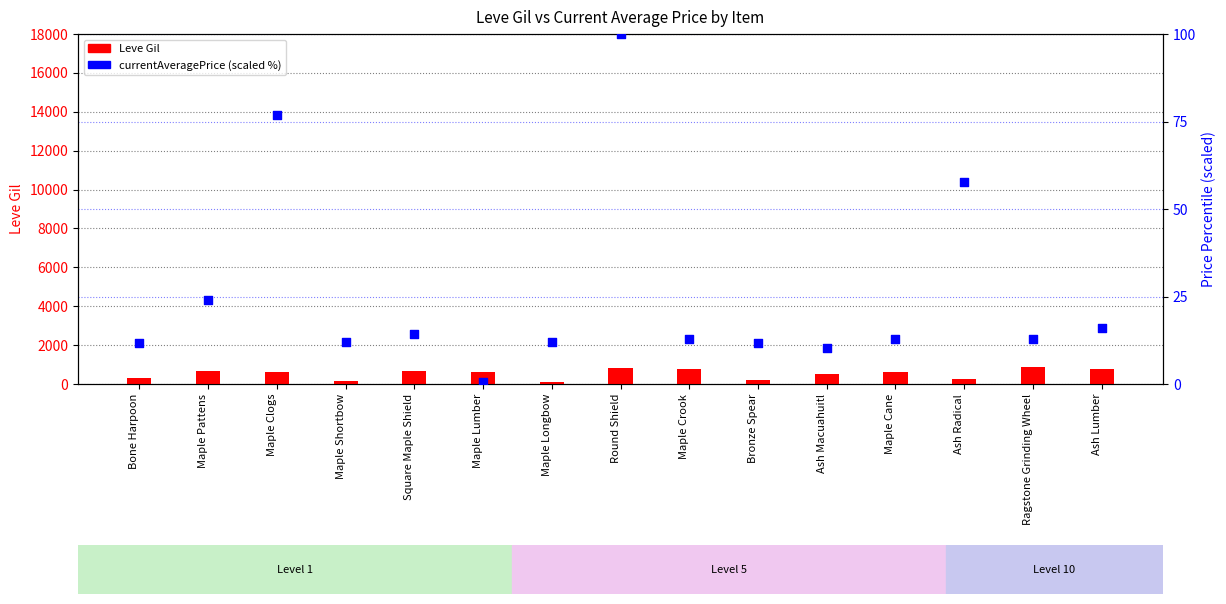

Which series has the largest total across all categories?

Leve Gil